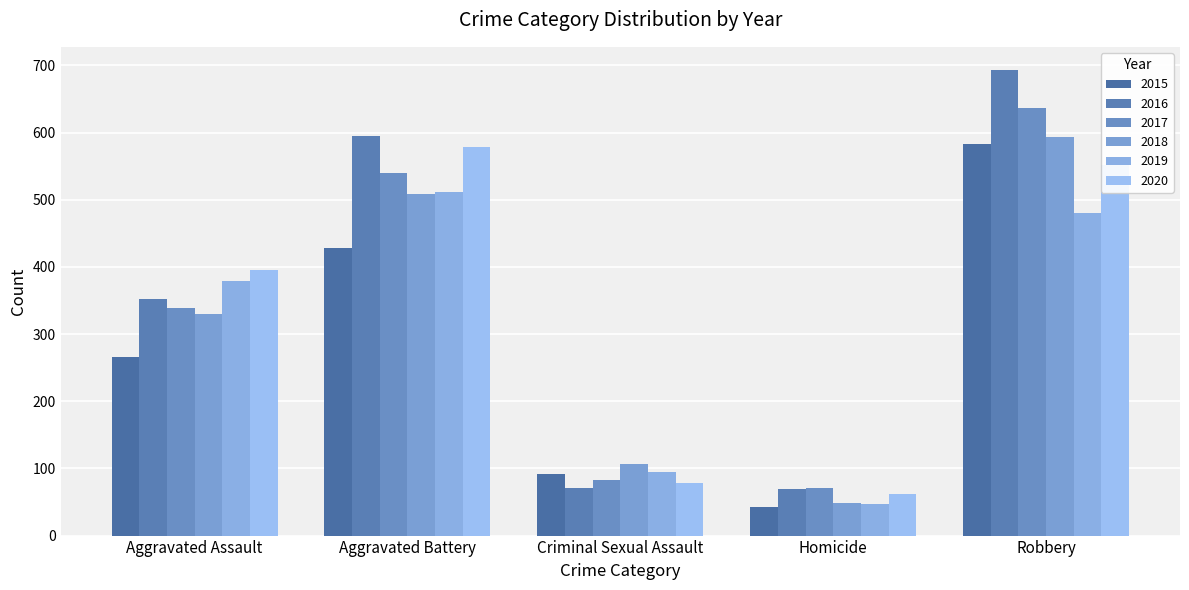

Which series has the largest total across all categories?

2016